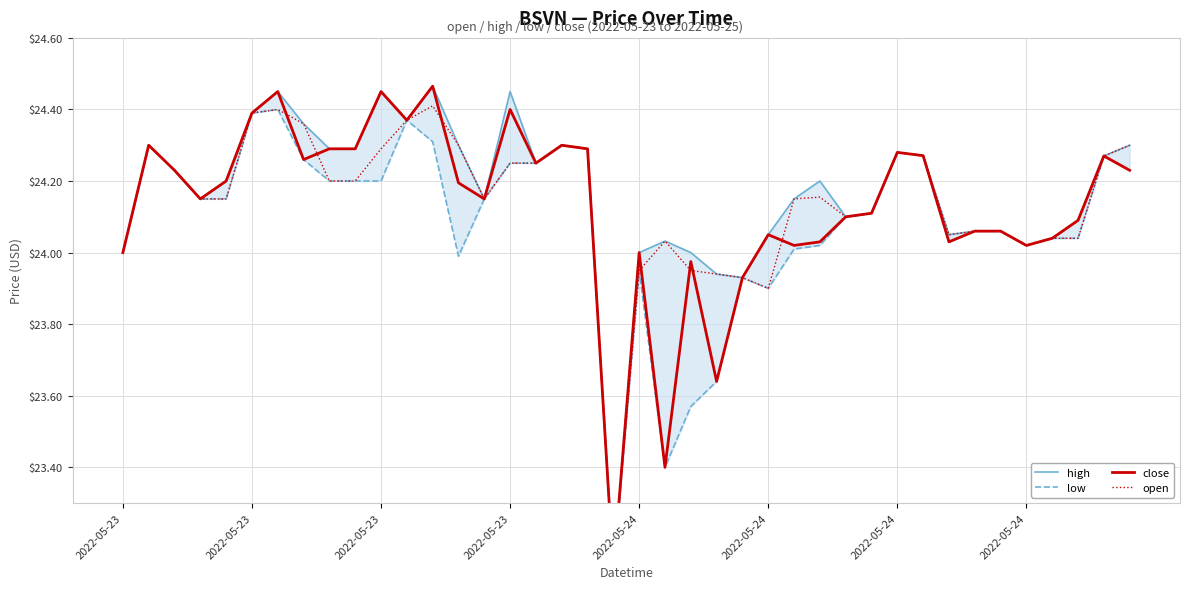

Where is the first local minimum for low?

13